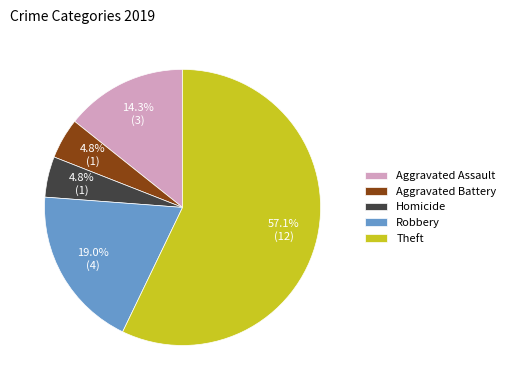

To the nearest percent, what is the difference between the Homicide and Aggravated Assault slice percentages?

10%